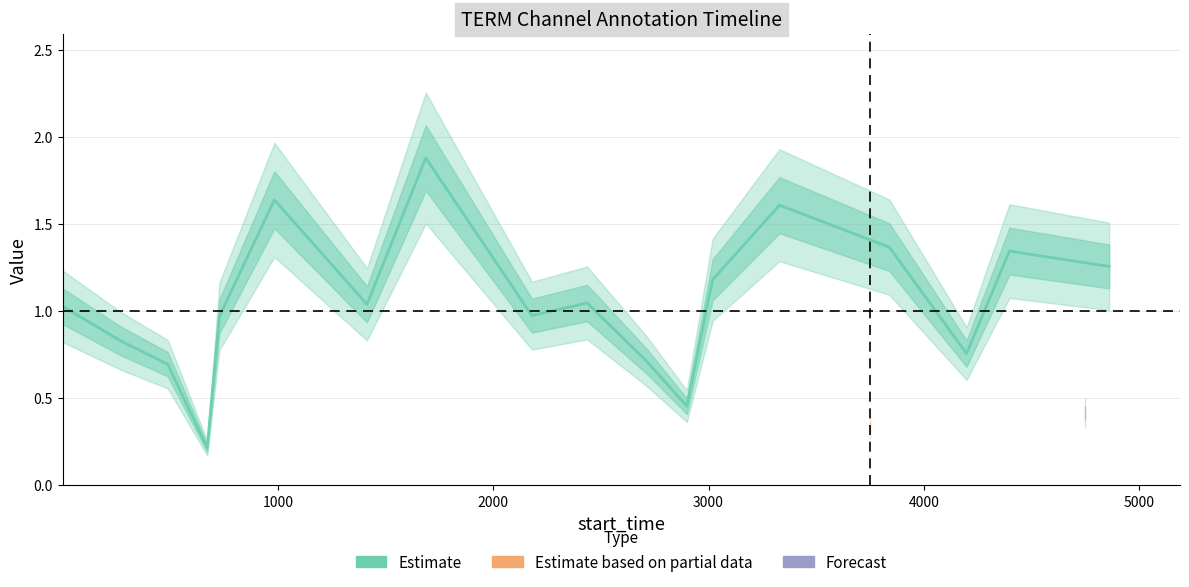

Is this an area chart (filled region under the line)?

No